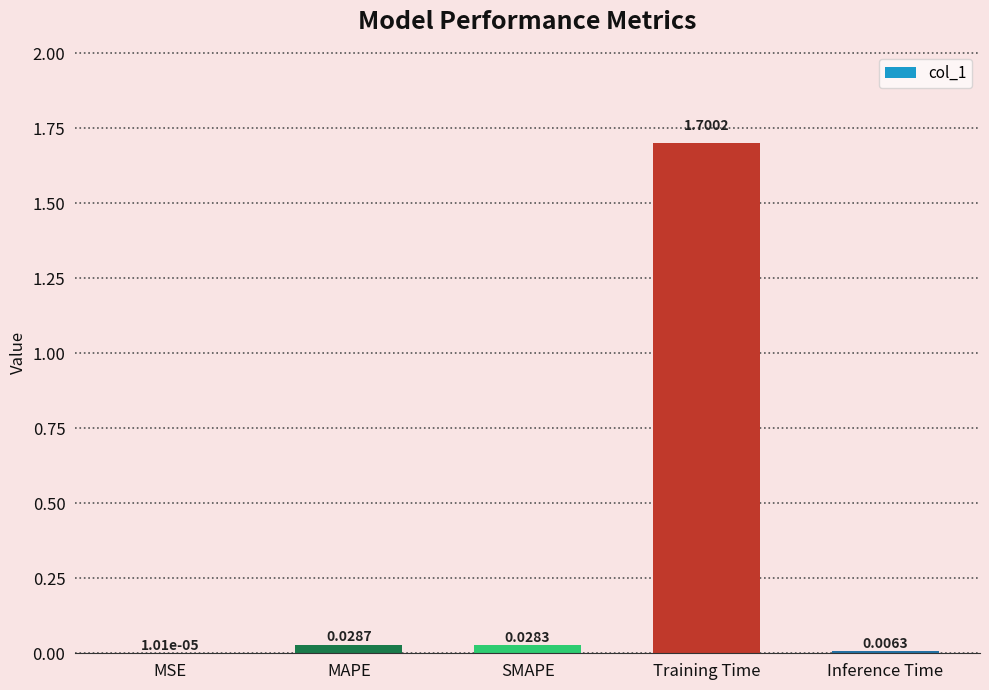

Which label corresponds to the largest value in the chart?

Training Time